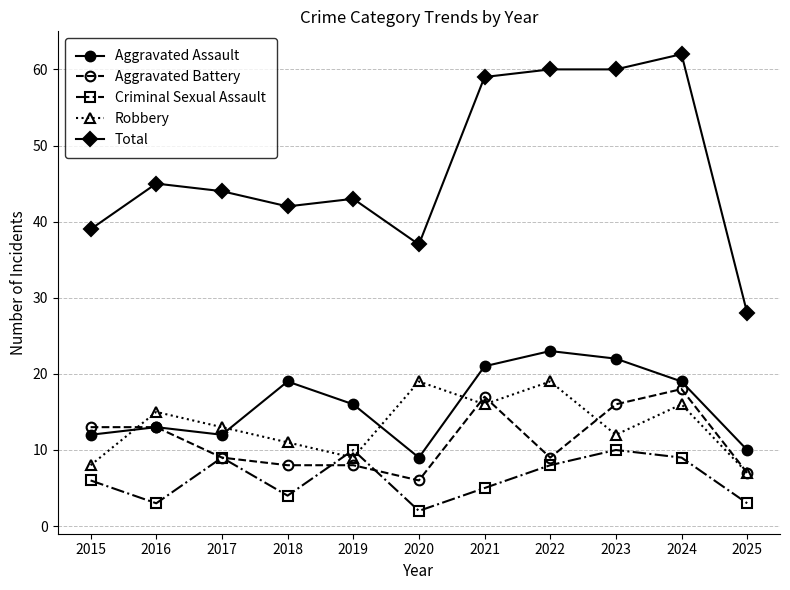

What is the highest value of the Total series?

62